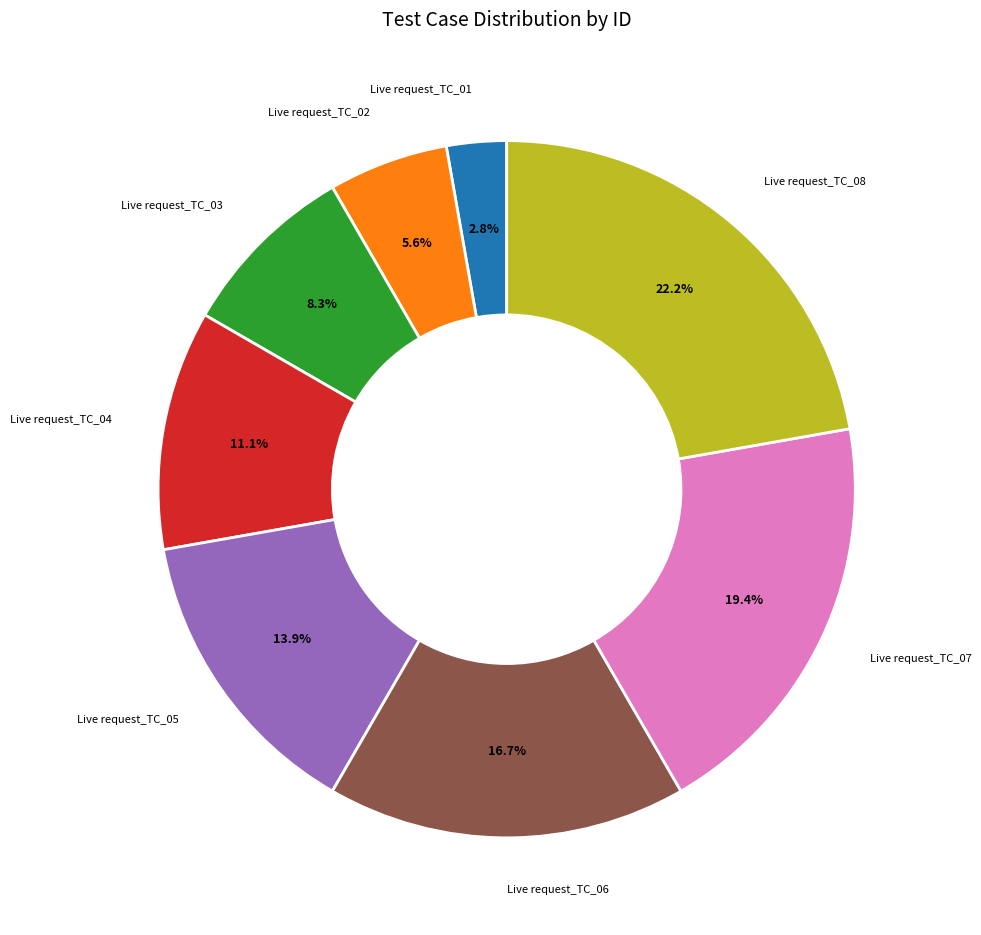

Count the number of slices in the pie.

8